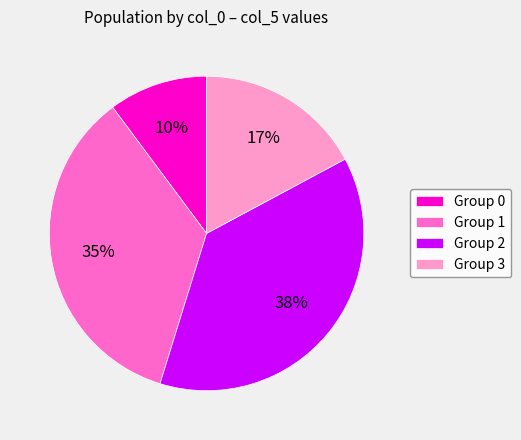

To the nearest percent, what is the average slice percentage?

25%